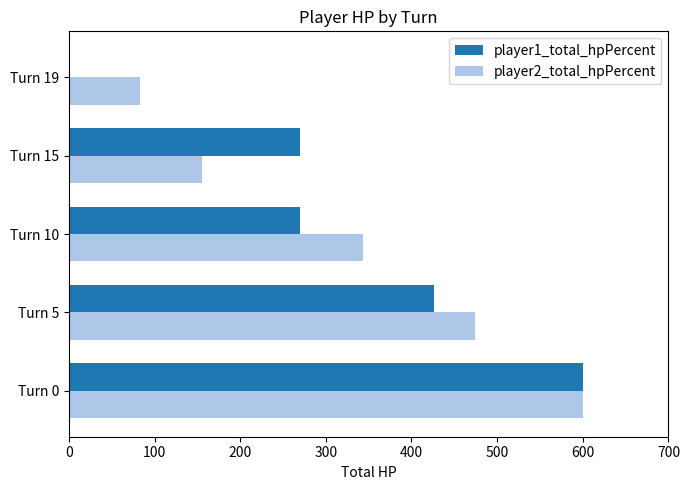

Is the value of player1_total_hpPercent at Turn 10 greater than the value of player2_total_hpPercent at Turn 5?

No